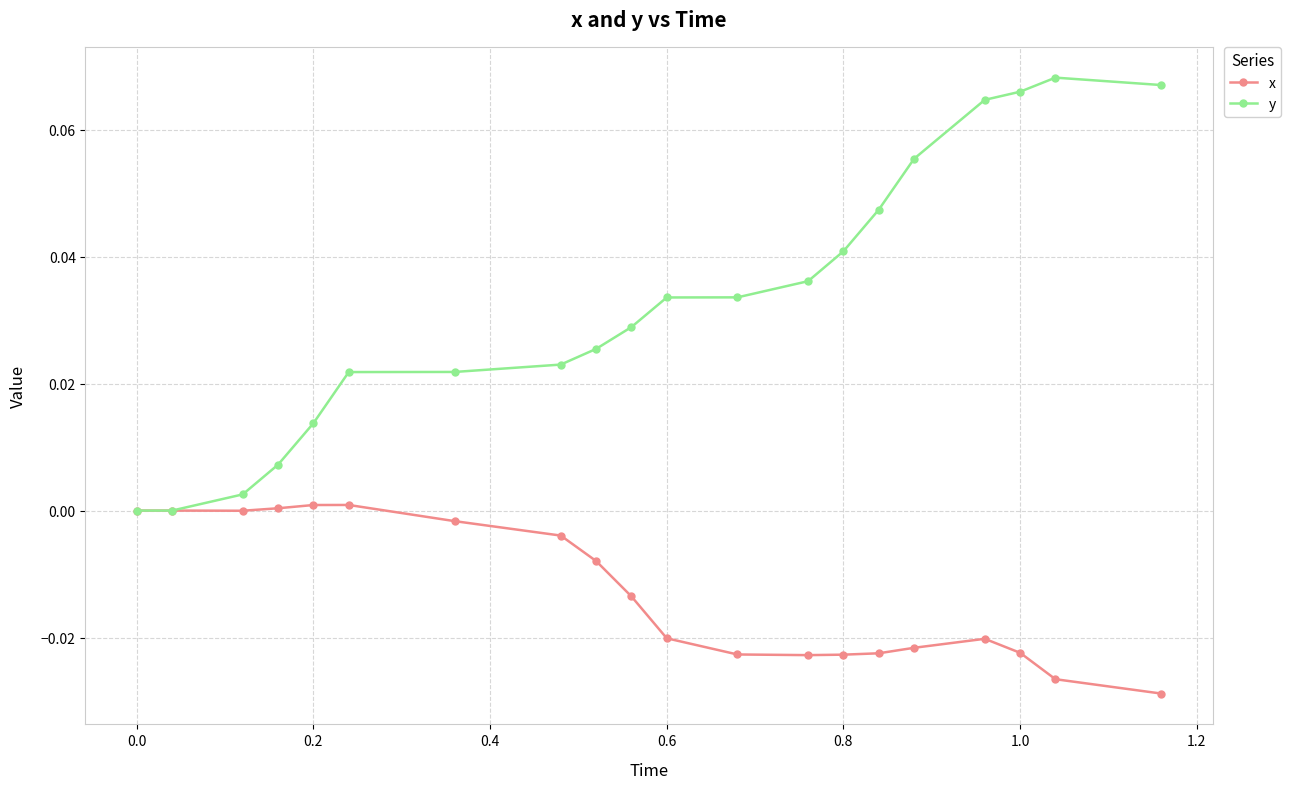

True or false: x has more than 1 points higher than both neighbors.

True